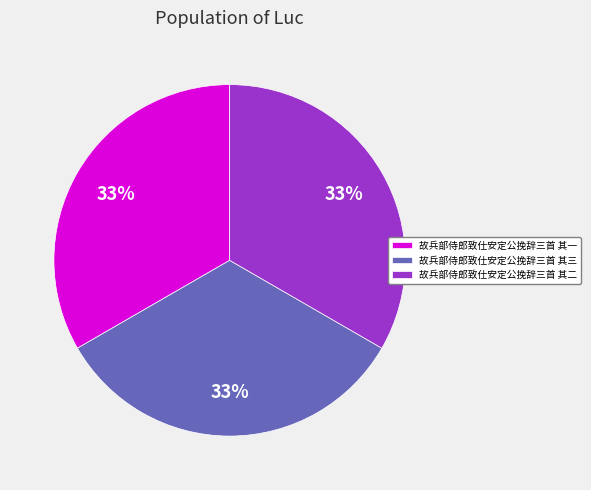

Is it true that 故兵部侍郎致仕安定公挽辞三首 其一 is 33% of the pie?

True